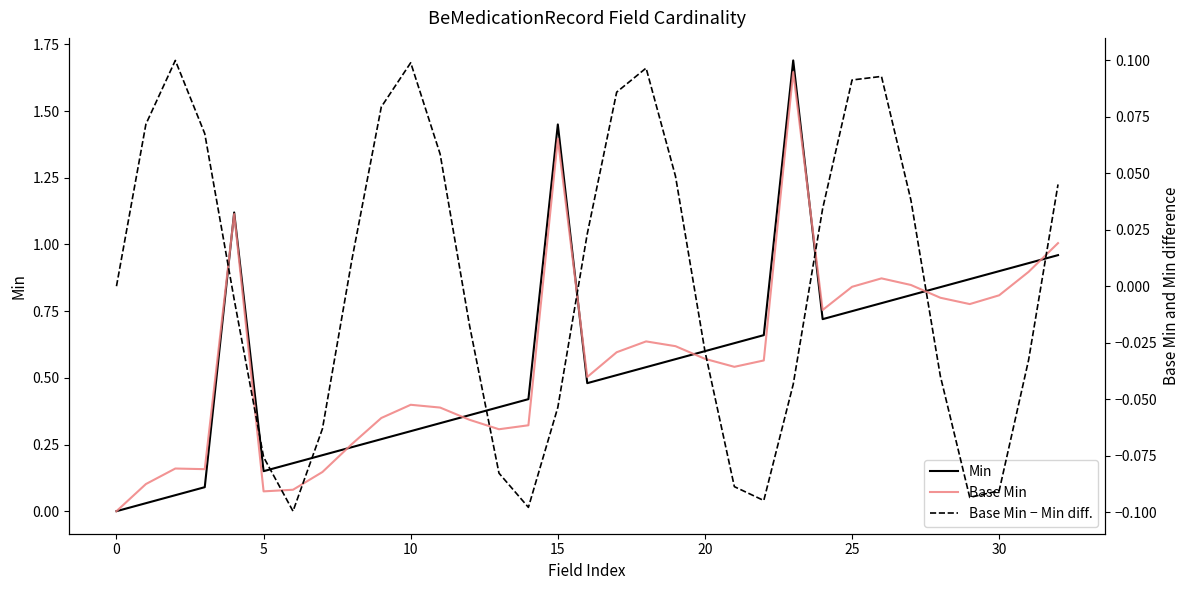

Reading right to left, extract all data points from this chart.

Min: 1.0	0.9	0.9	0.9	0.8	0.8	0.8	0.8	0.7	1.7	0.7	0.6	0.6	0.6	0.5	0.5	0.5	1.4	0.4	0.4	0.4	0.3	0.3	0.3	0.2	0.2	0.2	0.1	1.1	0.1	0.1	0.0	0.0
Base Min: 1.0	0.9	0.8	0.8	0.8	0.8	0.9	0.8	0.8	1.6	0.6	0.5	0.6	0.6	0.6	0.6	0.5	1.4	0.3	0.3	0.3	0.4	0.4	0.3	0.3	0.1	0.1	0.1	1.1	0.2	0.2	0.1	0.0
Base Min − Min diff.: 0.0	-0.0	-0.1	-0.1	-0.0	0.0	0.1	0.1	0.0	-0.0	-0.1	-0.1	-0.0	0.0	0.1	0.1	0.0	-0.1	-0.1	-0.1	-0.0	0.1	0.1	0.1	0.0	-0.1	-0.1	-0.1	-0.0	0.1	0.1	0.1	0.0